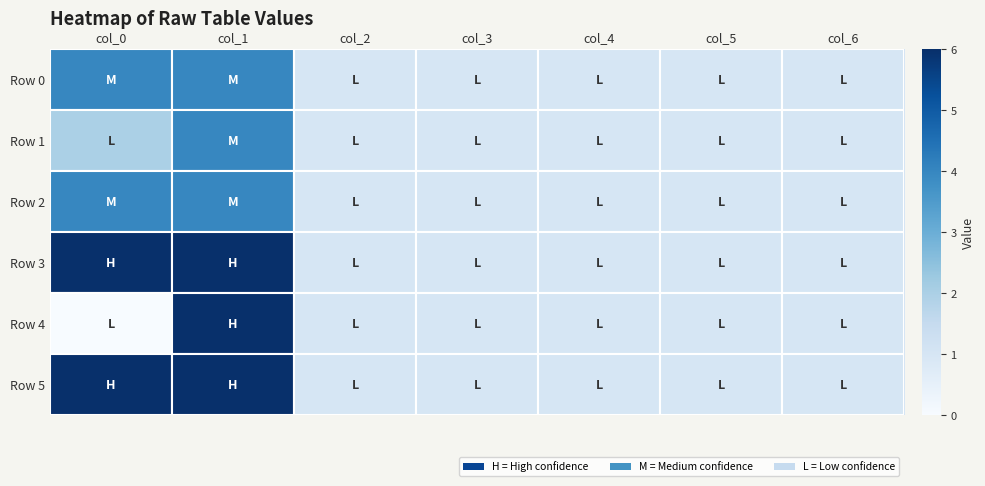

Rank the series at col_2 from lowest to highest value.

Row 0, Row 1, Row 2, Row 3, Row 4, Row 5